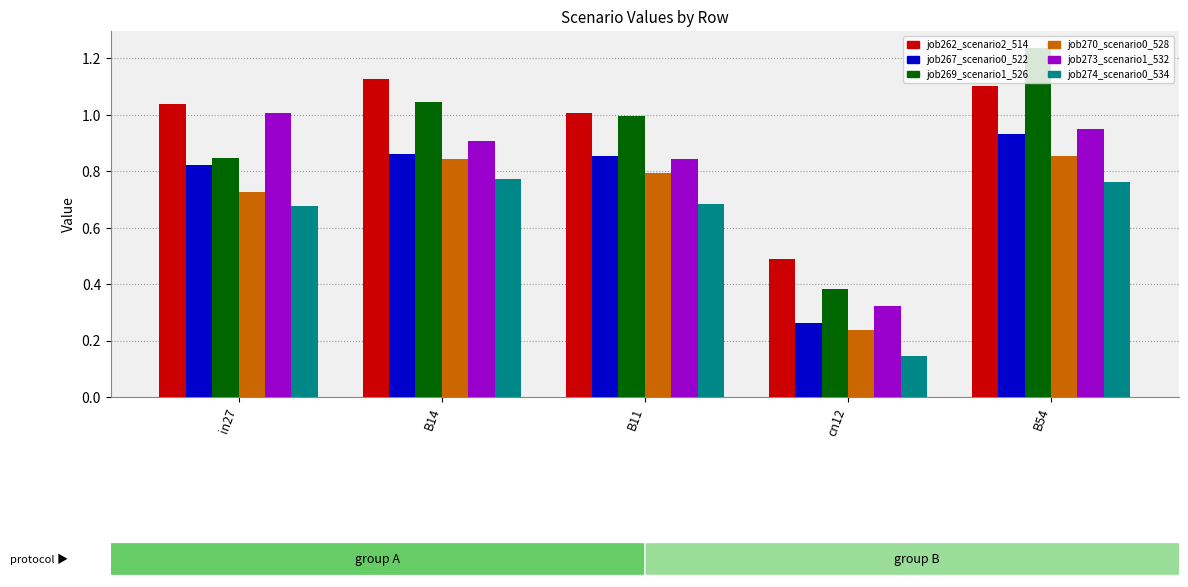

Which category has the lowest value in the job274_scenario0_534 series?

cn12